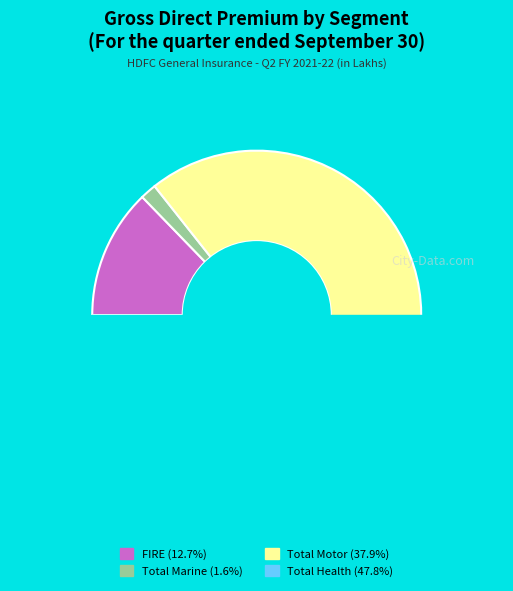

What is the largest slice in the pie chart?

Total Health